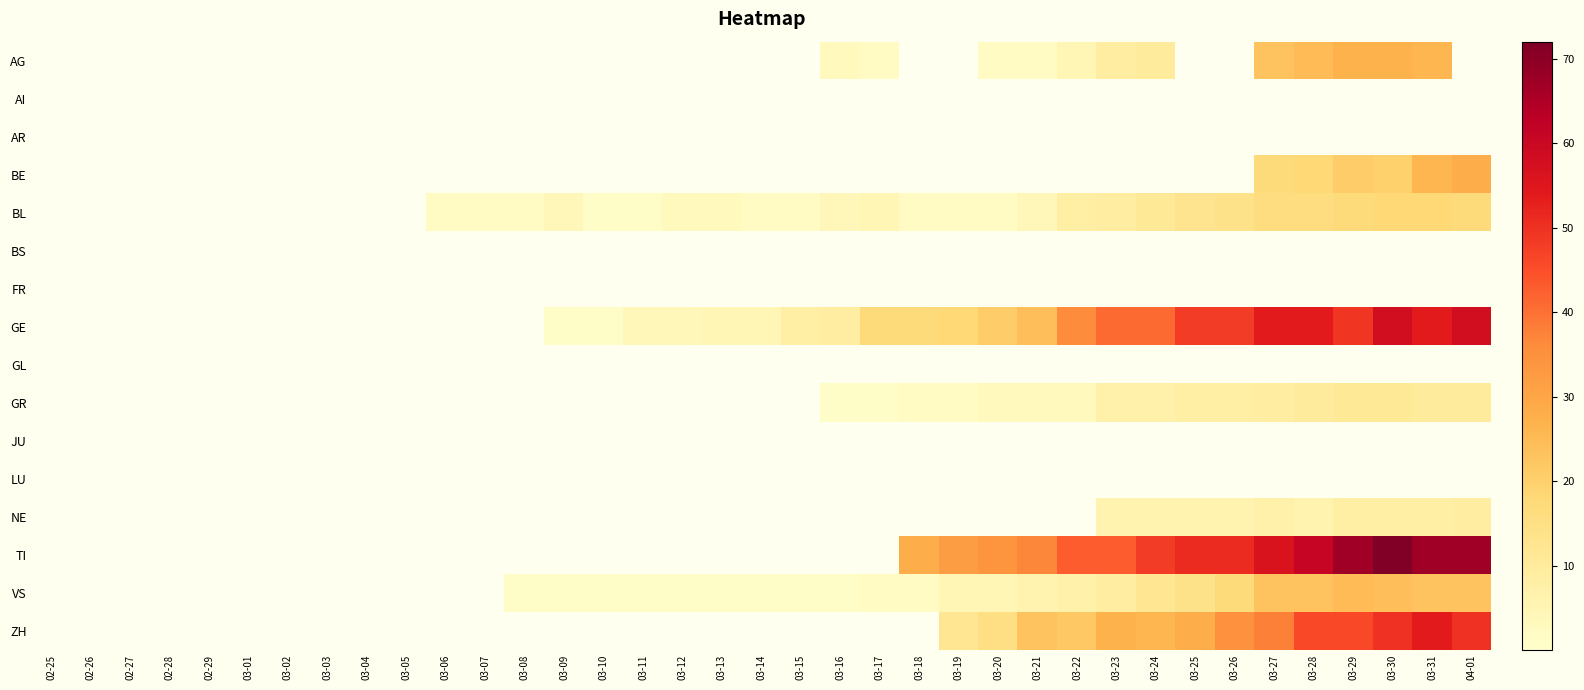

Reading right to left, list all the values displayed in this chart.

AG: 04-01=0	03-31=26	03-30=27	03-29=27	03-28=25	03-27=23	03-26=0	03-25=0	03-24=10	03-23=9	03-22=5	03-21=2	03-20=2	03-19=0	03-18=0	03-17=2	03-16=3	03-15=0	03-14=0	03-13=0	03-12=0	03-11=0	03-10=0	03-09=0	03-08=0	03-07=0	03-06=0	03-05=0	03-04=0	03-03=0	03-02=0	03-01=0	02-29=0	02-28=0	02-27=0	02-26=0	02-25=0
AI: 04-01=0	03-31=0	03-30=0	03-29=0	03-28=0	03-27=0	03-26=0	03-25=0	03-24=0	03-23=0	03-22=0	03-21=0	03-20=0	03-19=0	03-18=0	03-17=0	03-16=0	03-15=0	03-14=0	03-13=0	03-12=0	03-11=0	03-10=0	03-09=0	03-08=0	03-07=0	03-06=0	03-05=0	03-04=0	03-03=0	03-02=0	03-01=0	02-29=0	02-28=0	02-27=0	02-26=0	02-25=0
AR: 04-01=0	03-31=0	03-30=0	03-29=0	03-28=0	03-27=0	03-26=0	03-25=0	03-24=0	03-23=0	03-22=0	03-21=0	03-20=0	03-19=0	03-18=0	03-17=0	03-16=0	03-15=0	03-14=0	03-13=0	03-12=0	03-11=0	03-10=0	03-09=0	03-08=0	03-07=0	03-06=0	03-05=0	03-04=0	03-03=0	03-02=0	03-01=0	02-29=0	02-28=0	02-27=0	02-26=0	02-25=0
BE: 04-01=28	03-31=26	03-30=20	03-29=21	03-28=18	03-27=17	03-26=0	03-25=0	03-24=0	03-23=0	03-22=0	03-21=0	03-20=0	03-19=0	03-18=0	03-17=0	03-16=0	03-15=0	03-14=0	03-13=0	03-12=0	03-11=0	03-10=0	03-09=0	03-08=0	03-07=0	03-06=0	03-05=0	03-04=0	03-03=0	03-02=0	03-01=0	02-29=0	02-28=0	02-27=0	02-26=0	02-25=0
BL: 04-01=17	03-31=18	03-30=18	03-29=17	03-28=16	03-27=16	03-26=14	03-25=13	03-24=11	03-23=9	03-22=8	03-21=4	03-20=2	03-19=2	03-18=2	03-17=5	03-16=4	03-15=2	03-14=2	03-13=3	03-12=3	03-11=1	03-10=1	03-09=4	03-08=2	03-07=2	03-06=2	03-05=0	03-04=0	03-03=0	03-02=0	03-01=0	02-29=0	02-28=0	02-27=0	02-26=0	02-25=0
BS: 04-01=0	03-31=0	03-30=0	03-29=0	03-28=0	03-27=0	03-26=0	03-25=0	03-24=0	03-23=0	03-22=0	03-21=0	03-20=0	03-19=0	03-18=0	03-17=0	03-16=0	03-15=0	03-14=0	03-13=0	03-12=0	03-11=0	03-10=0	03-09=0	03-08=0	03-07=0	03-06=0	03-05=0	03-04=0	03-03=0	03-02=0	03-01=0	02-29=0	02-28=0	02-27=0	02-26=0	02-25=0
FR: 04-01=0	03-31=0	03-30=0	03-29=0	03-28=0	03-27=0	03-26=0	03-25=0	03-24=0	03-23=0	03-22=0	03-21=0	03-20=0	03-19=0	03-18=0	03-17=0	03-16=0	03-15=0	03-14=0	03-13=0	03-12=0	03-11=0	03-10=0	03-09=0	03-08=0	03-07=0	03-06=0	03-05=0	03-04=0	03-03=0	03-02=0	03-01=0	02-29=0	02-28=0	02-27=0	02-26=0	02-25=0
GE: 04-01=58	03-31=54	03-30=58	03-29=49	03-28=54	03-27=54	03-26=48	03-25=48	03-24=41	03-23=41	03-22=36	03-21=24	03-20=21	03-19=18	03-18=17	03-17=17	03-16=9	03-15=8	03-14=5	03-13=5	03-12=4	03-11=4	03-10=1	03-09=1	03-08=0	03-07=0	03-06=0	03-05=0	03-04=0	03-03=0	03-02=0	03-01=0	02-29=0	02-28=0	02-27=0	02-26=0	02-25=0
GL: 04-01=0	03-31=0	03-30=0	03-29=0	03-28=0	03-27=0	03-26=0	03-25=0	03-24=0	03-23=0	03-22=0	03-21=0	03-20=0	03-19=0	03-18=0	03-17=0	03-16=0	03-15=0	03-14=0	03-13=0	03-12=0	03-11=0	03-10=0	03-09=0	03-08=0	03-07=0	03-06=0	03-05=0	03-04=0	03-03=0	03-02=0	03-01=0	02-29=0	02-28=0	02-27=0	02-26=0	02-25=0
GR: 04-01=10	03-31=10	03-30=11	03-29=11	03-28=10	03-27=9	03-26=8	03-25=8	03-24=7	03-23=7	03-22=3	03-21=3	03-20=3	03-19=2	03-18=2	03-17=1	03-16=1	03-15=0	03-14=0	03-13=0	03-12=0	03-11=0	03-10=0	03-09=0	03-08=0	03-07=0	03-06=0	03-05=0	03-04=0	03-03=0	03-02=0	03-01=0	02-29=0	02-28=0	02-27=0	02-26=0	02-25=0
JU: 04-01=0	03-31=0	03-30=0	03-29=0	03-28=0	03-27=0	03-26=0	03-25=0	03-24=0	03-23=0	03-22=0	03-21=0	03-20=0	03-19=0	03-18=0	03-17=0	03-16=0	03-15=0	03-14=0	03-13=0	03-12=0	03-11=0	03-10=0	03-09=0	03-08=0	03-07=0	03-06=0	03-05=0	03-04=0	03-03=0	03-02=0	03-01=0	02-29=0	02-28=0	02-27=0	02-26=0	02-25=0
LU: 04-01=0	03-31=0	03-30=0	03-29=0	03-28=0	03-27=0	03-26=0	03-25=0	03-24=0	03-23=0	03-22=0	03-21=0	03-20=0	03-19=0	03-18=0	03-17=0	03-16=0	03-15=0	03-14=0	03-13=0	03-12=0	03-11=0	03-10=0	03-09=0	03-08=0	03-07=0	03-06=0	03-05=0	03-04=0	03-03=0	03-02=0	03-01=0	02-29=0	02-28=0	02-27=0	02-26=0	02-25=0
NE: 04-01=9	03-31=8	03-30=8	03-29=8	03-28=6	03-27=7	03-26=6	03-25=6	03-24=6	03-23=6	03-22=0	03-21=0	03-20=0	03-19=0	03-18=0	03-17=0	03-16=0	03-15=0	03-14=0	03-13=0	03-12=0	03-11=0	03-10=0	03-09=0	03-08=0	03-07=0	03-06=0	03-05=0	03-04=0	03-03=0	03-02=0	03-01=0	02-29=0	02-28=0	02-27=0	02-26=0	02-25=0
TI: 04-01=67	03-31=67	03-30=72	03-29=67	03-28=61	03-27=56	03-26=51	03-25=51	03-24=48	03-23=43	03-22=43	03-21=37	03-20=34	03-19=32	03-18=28	03-17=0	03-16=0	03-15=0	03-14=0	03-13=0	03-12=0	03-11=0	03-10=0	03-09=0	03-08=0	03-07=0	03-06=0	03-05=0	03-04=0	03-03=0	03-02=0	03-01=0	02-29=0	02-28=0	02-27=0	02-26=0	02-25=0
VS: 04-01=23	03-31=23	03-30=24	03-29=25	03-28=23	03-27=23	03-26=17	03-25=14	03-24=12	03-23=9	03-22=7	03-21=6	03-20=5	03-19=5	03-18=2	03-17=2	03-16=1	03-15=1	03-14=1	03-13=1	03-12=1	03-11=1	03-10=1	03-09=1	03-08=1	03-07=0	03-06=0	03-05=0	03-04=0	03-03=0	03-02=0	03-01=0	02-29=0	02-28=0	02-27=0	02-26=0	02-25=0
ZH: 04-01=50	03-31=54	03-30=50	03-29=46	03-28=46	03-27=38	03-26=35	03-25=28	03-24=26	03-23=27	03-22=22	03-21=23	03-20=15	03-19=12	03-18=0	03-17=0	03-16=0	03-15=0	03-14=0	03-13=0	03-12=0	03-11=0	03-10=0	03-09=0	03-08=0	03-07=0	03-06=0	03-05=0	03-04=0	03-03=0	03-02=0	03-01=0	02-29=0	02-28=0	02-27=0	02-26=0	02-25=0